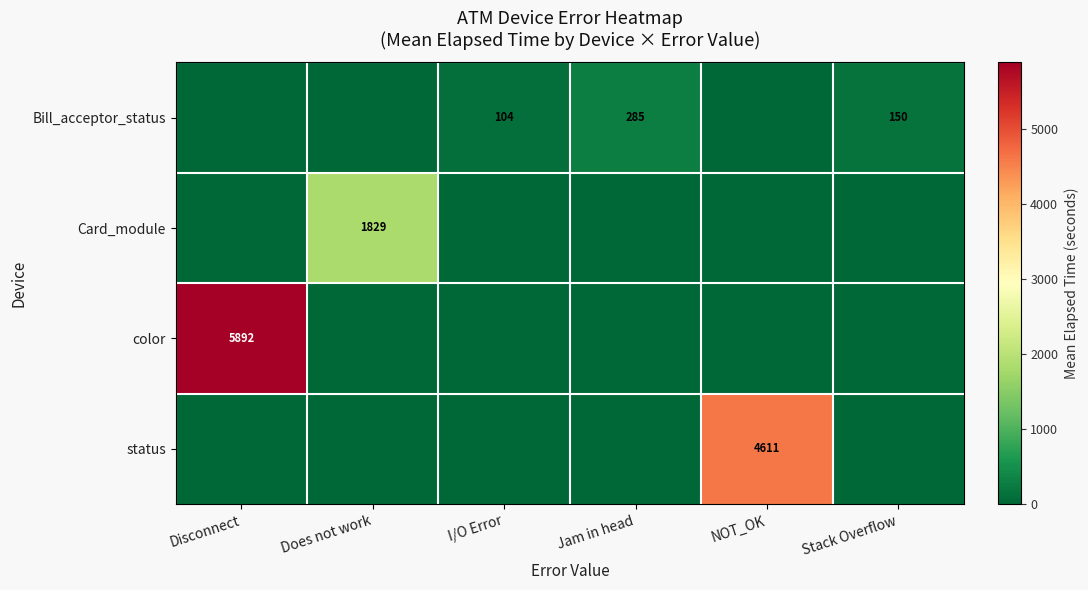

The status series shows 4611 at NOT_OK. True or false?

True